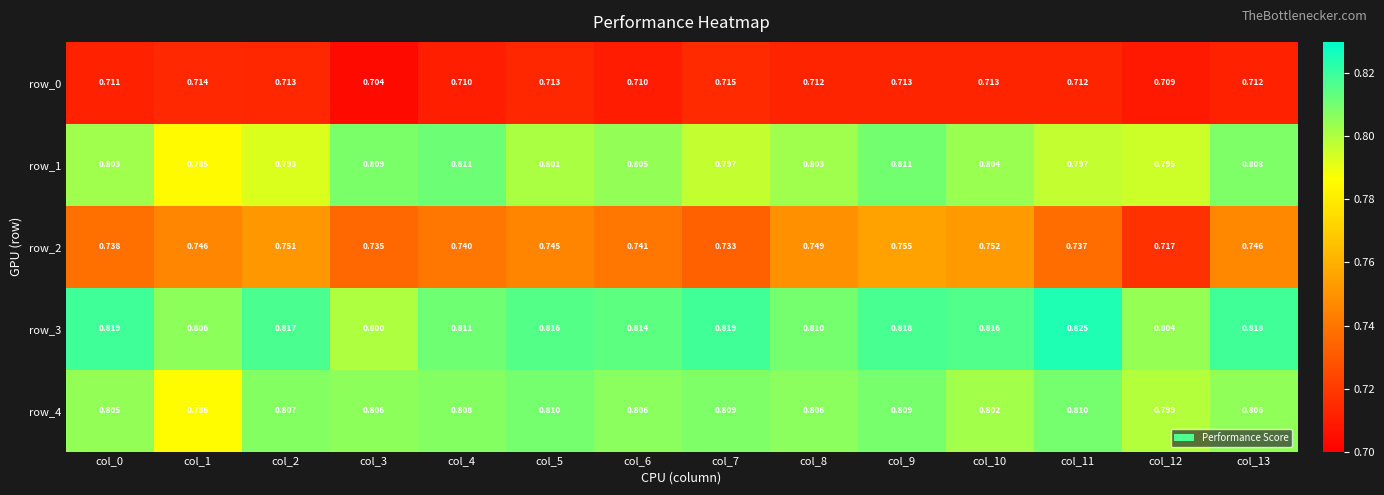

Rank the series by their maximum value, from highest to lowest.

row_3, row_1, row_4, row_2, row_0